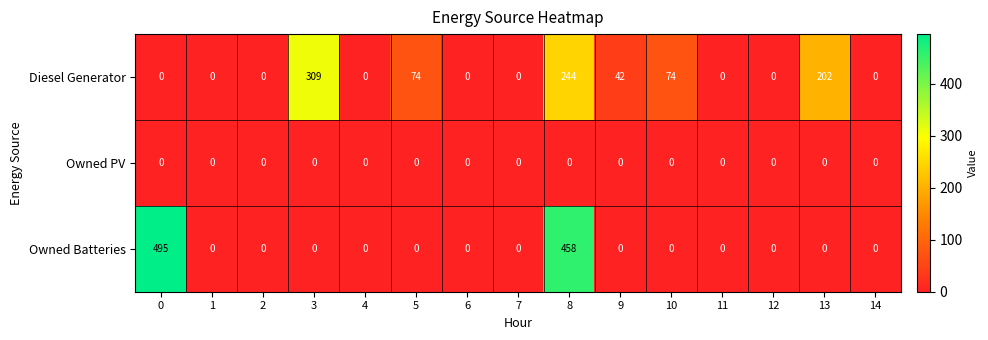

What is the maximum value shown in the chart?

495